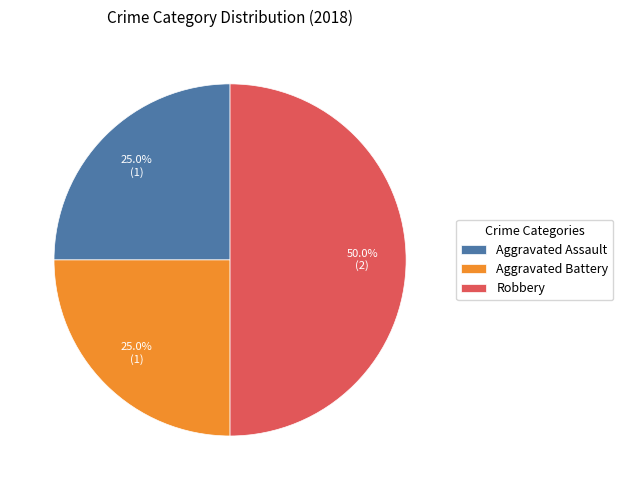

How many segments does this pie chart have?

3